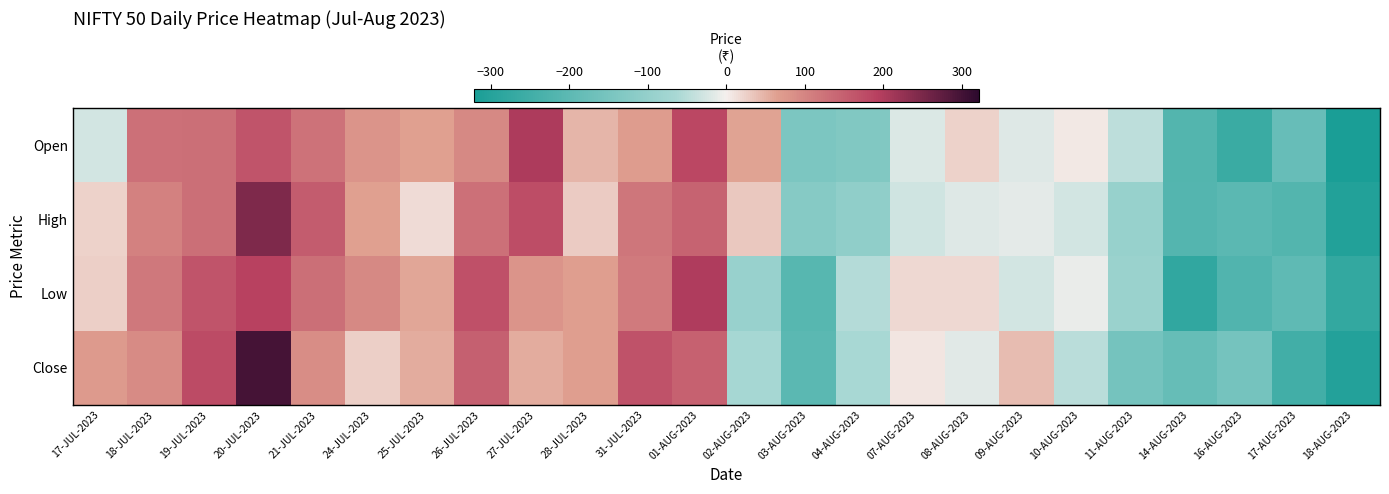

How many series are shown in this chart?

4